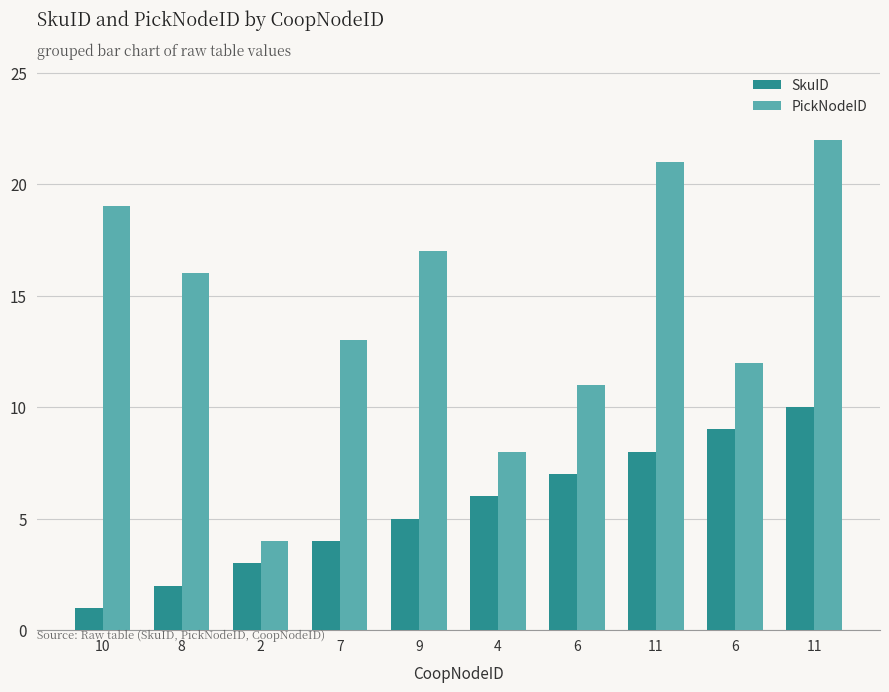

What are all the series names shown in the legend?

SkuID, PickNodeID